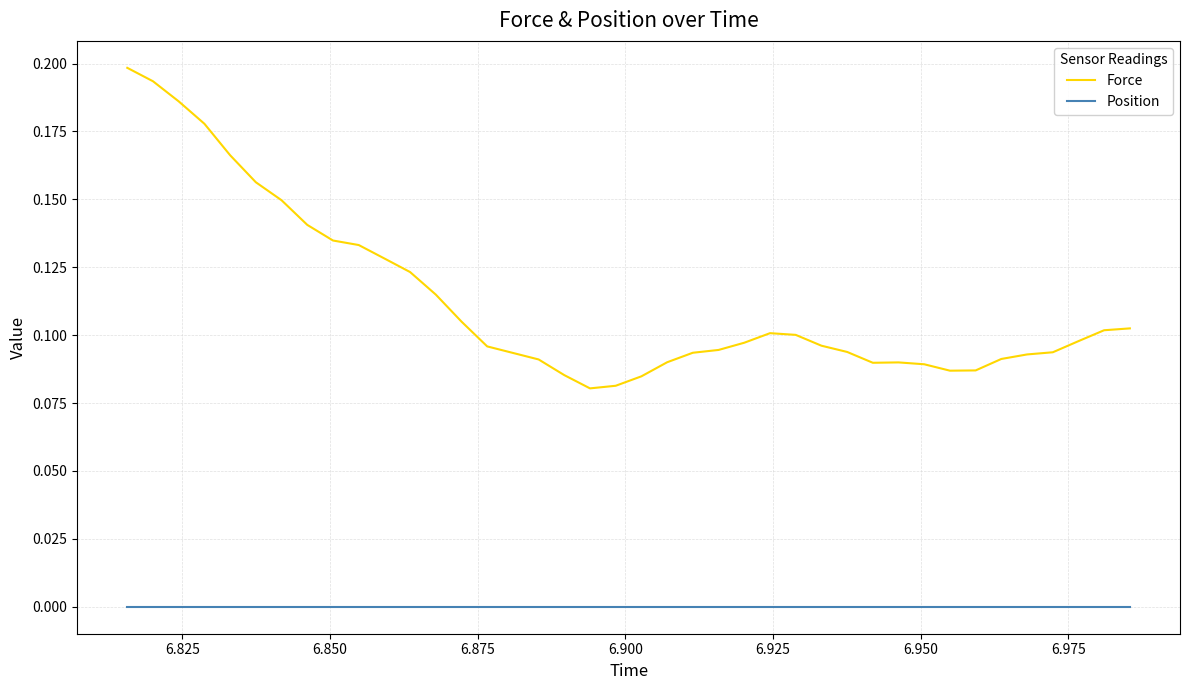

Rank the series by their average value, from highest to lowest.

Force, Position